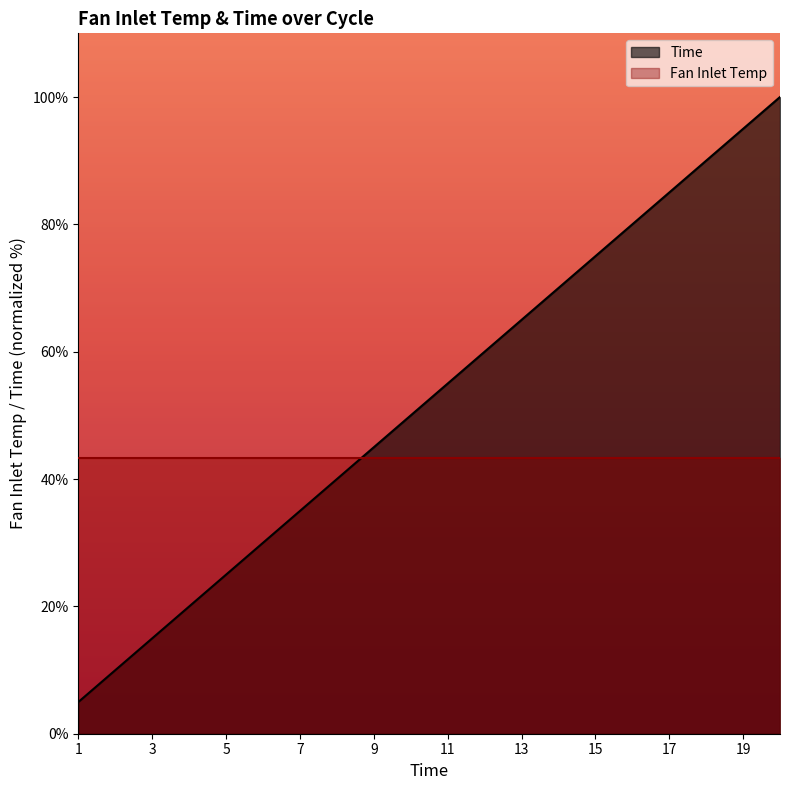

What is the difference between the values at 15 and 6?

45.0